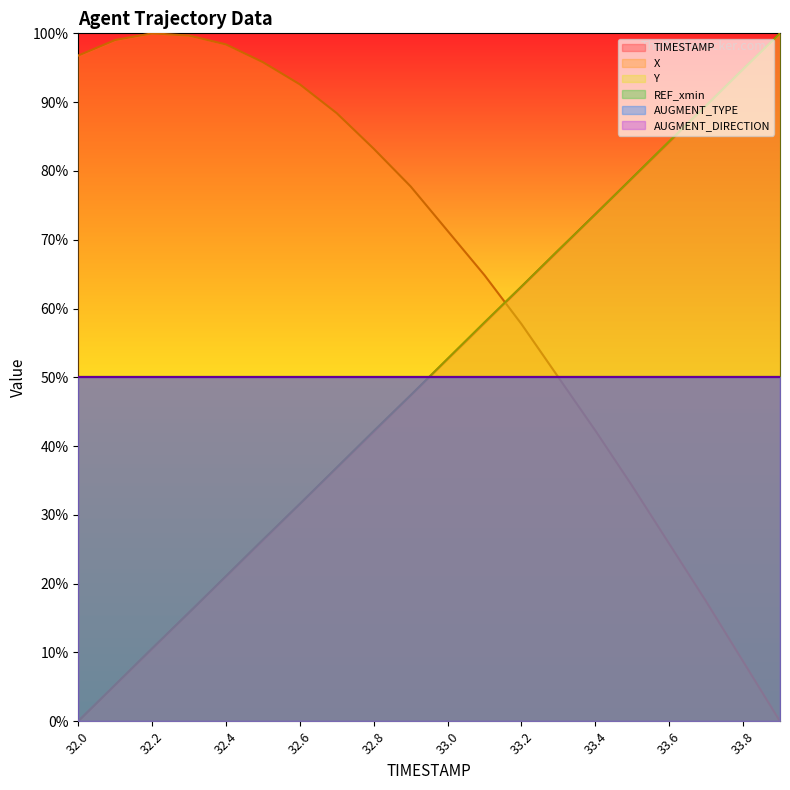

What is the difference between the second highest and second lowest values in the TIMESTAMP series?

89.5